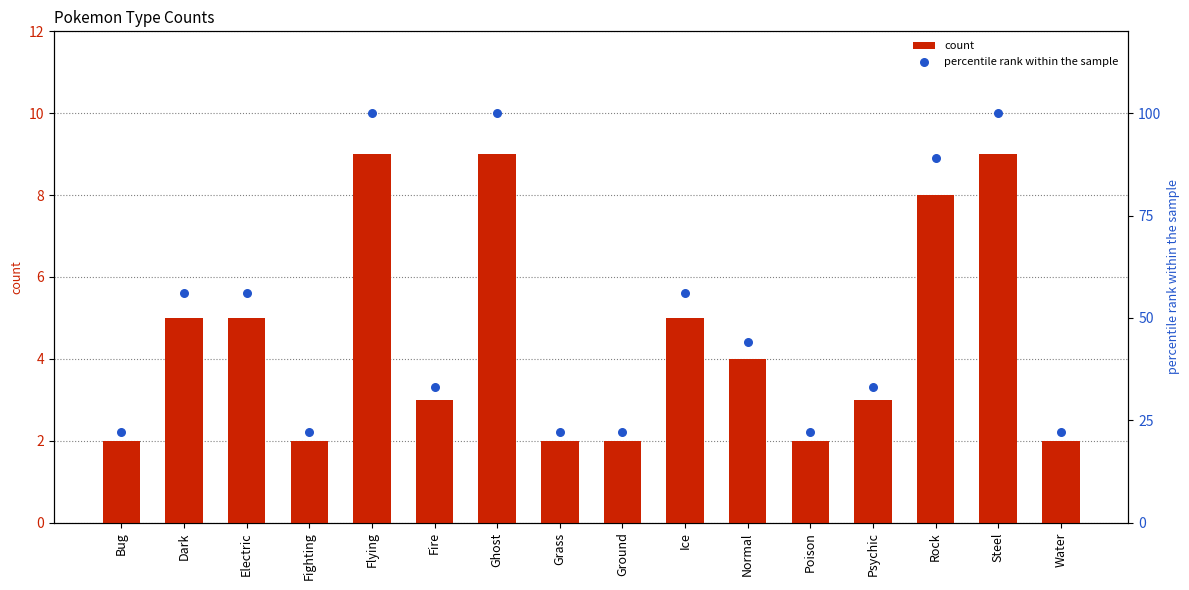

Which series has the largest total across all categories?

percentile rank within the sample